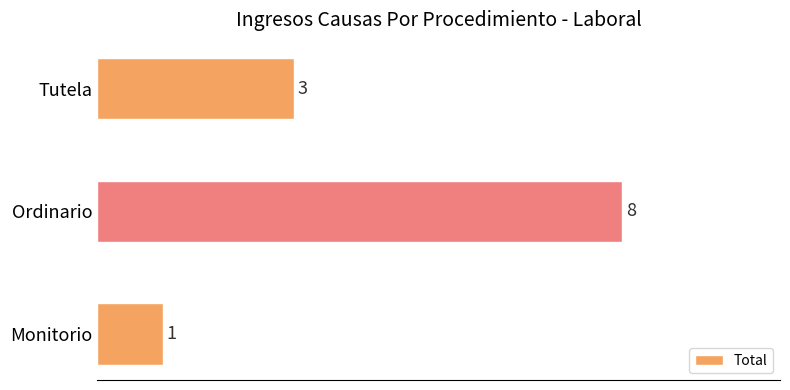

Approximately how many times larger is the value at Tutela compared to Monitorio?

3.0